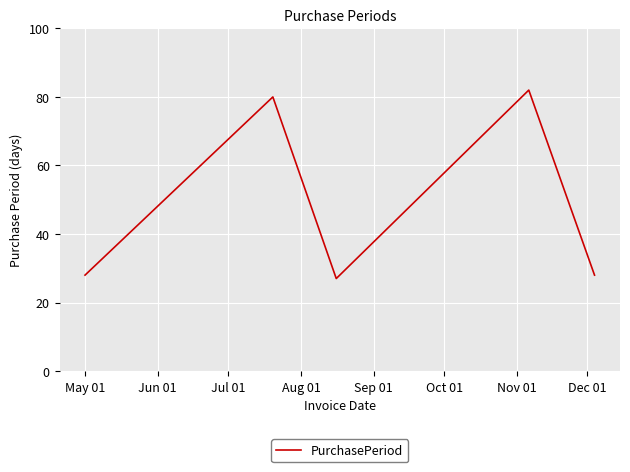

What is the smallest value displayed?

27